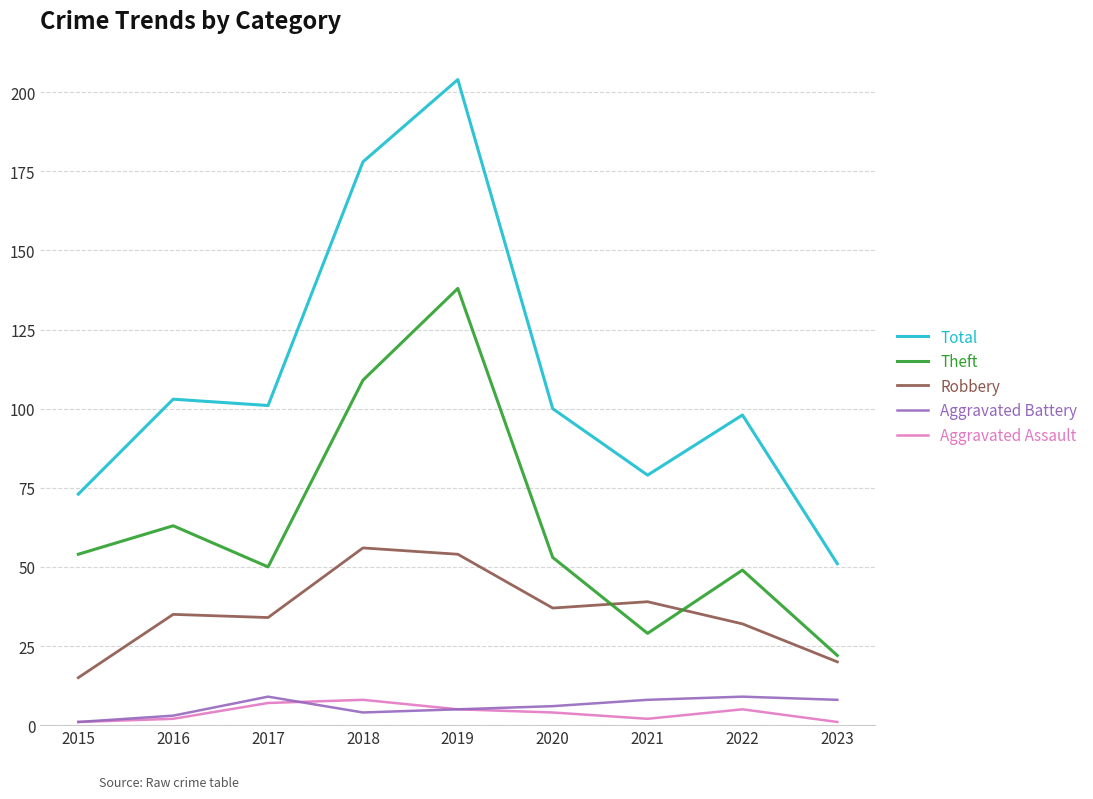

Which series changed the most between 2018 and 2022?

Total